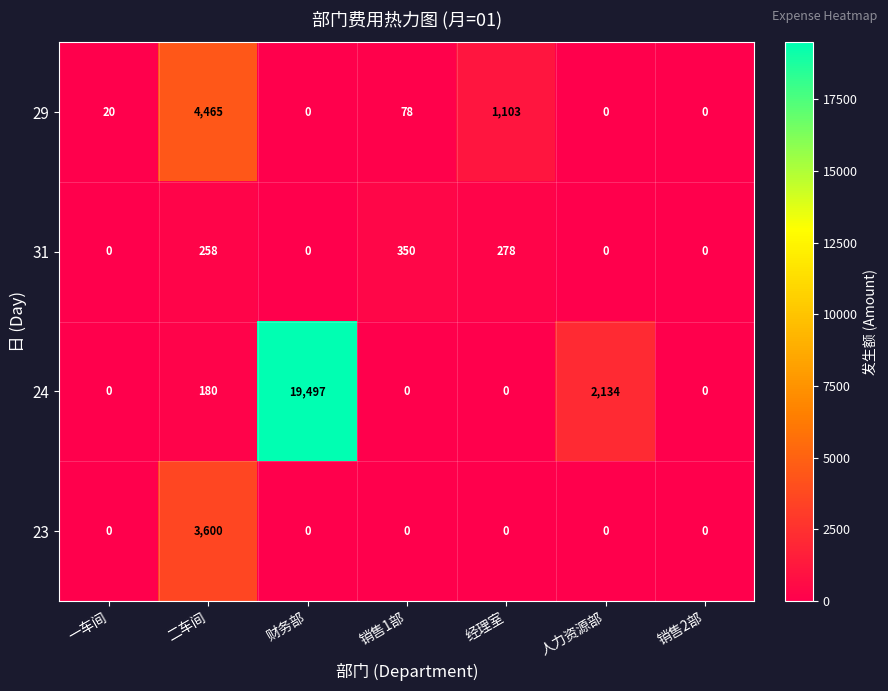

Rank the series by their maximum value, from highest to lowest.

24, 29, 23, 31